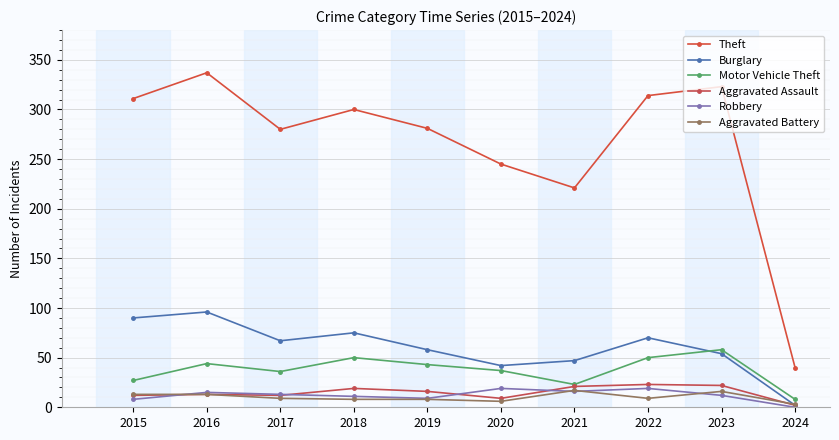

What is the lowest value of the Burglary series?

2